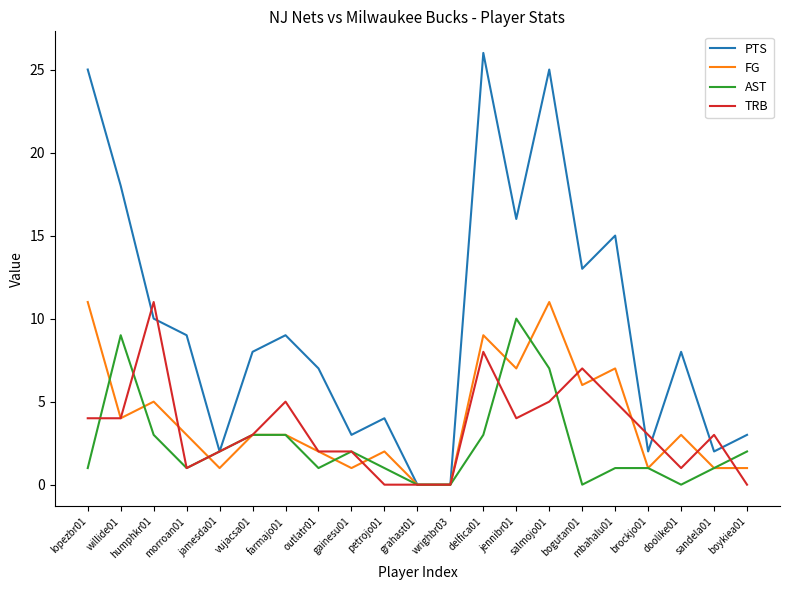

The value of PTS at humphkr01 is 3. True or false?

False